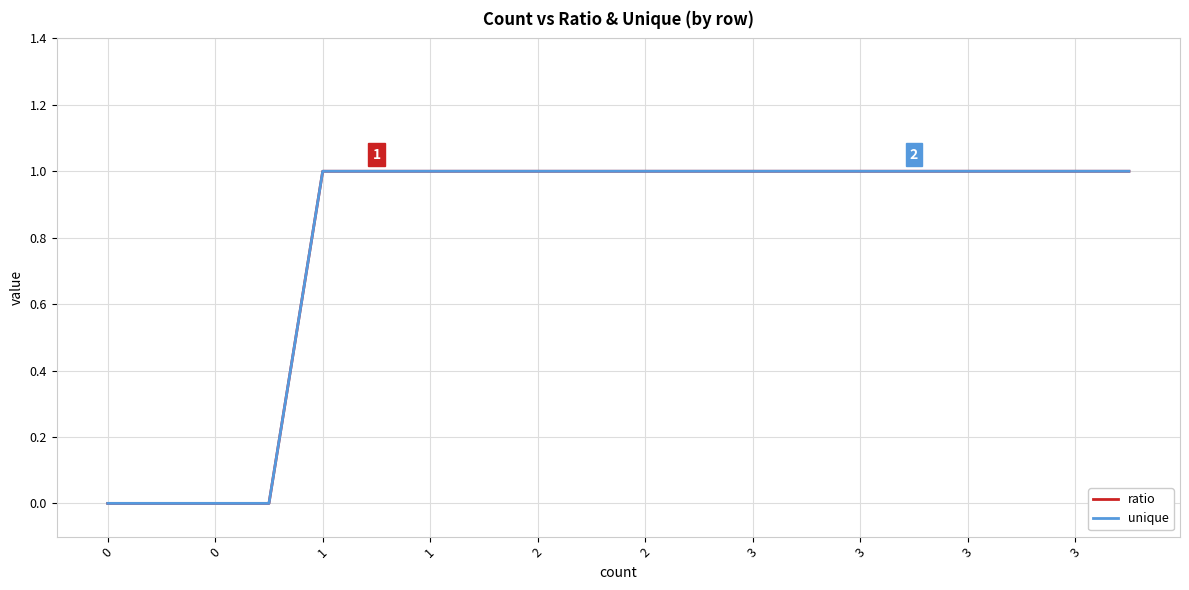

Does the chart display data point markers on the line(s)?

No